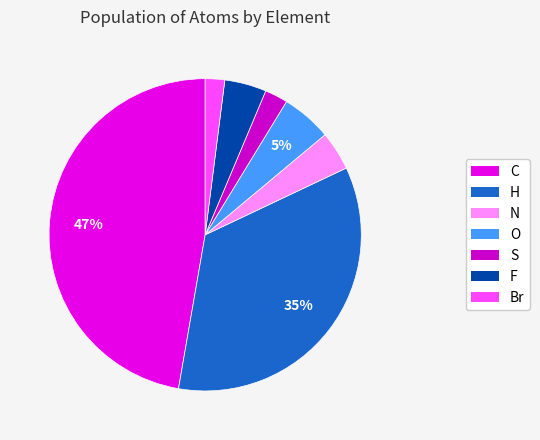

Which slice is the smallest?

Br